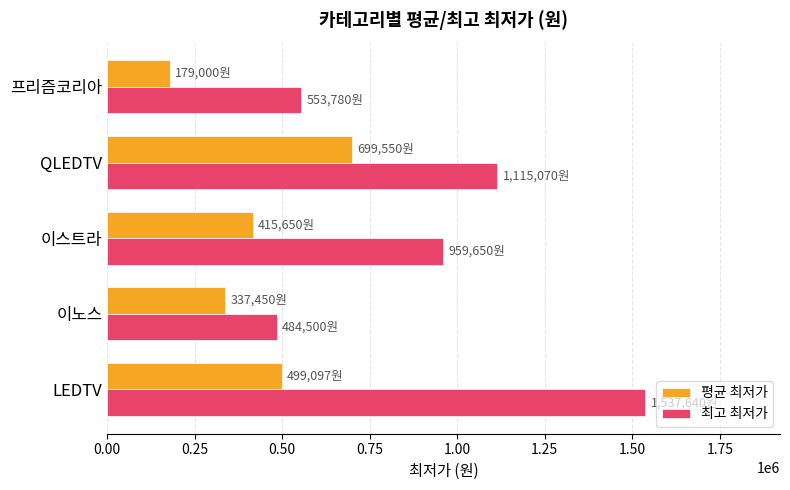

At which category is the sum across all series the highest?

LEDTV